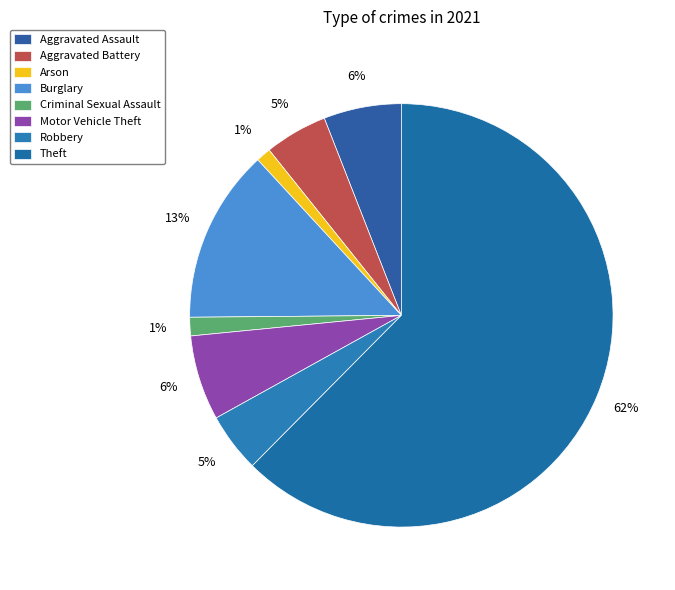

To the nearest percent, what is the combined percentage of Criminal Sexual Assault and Motor Vehicle Theft?

8%